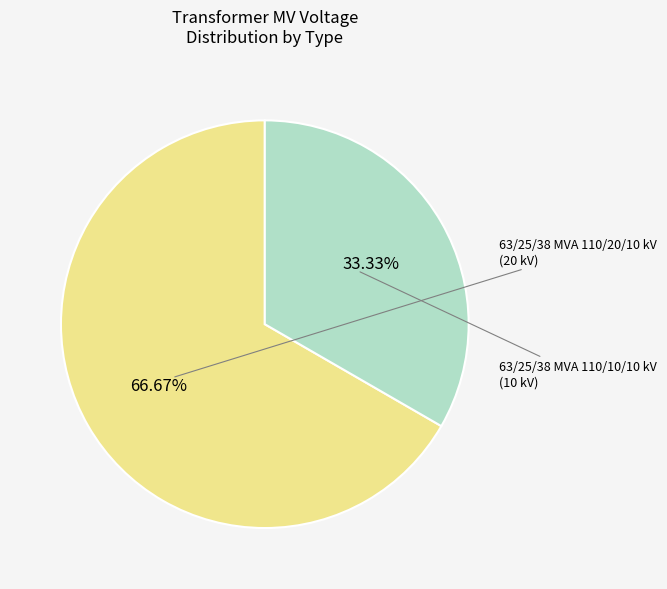

What is the smallest slice in the pie chart?

63/25/38 MVA 110/10/10 kV